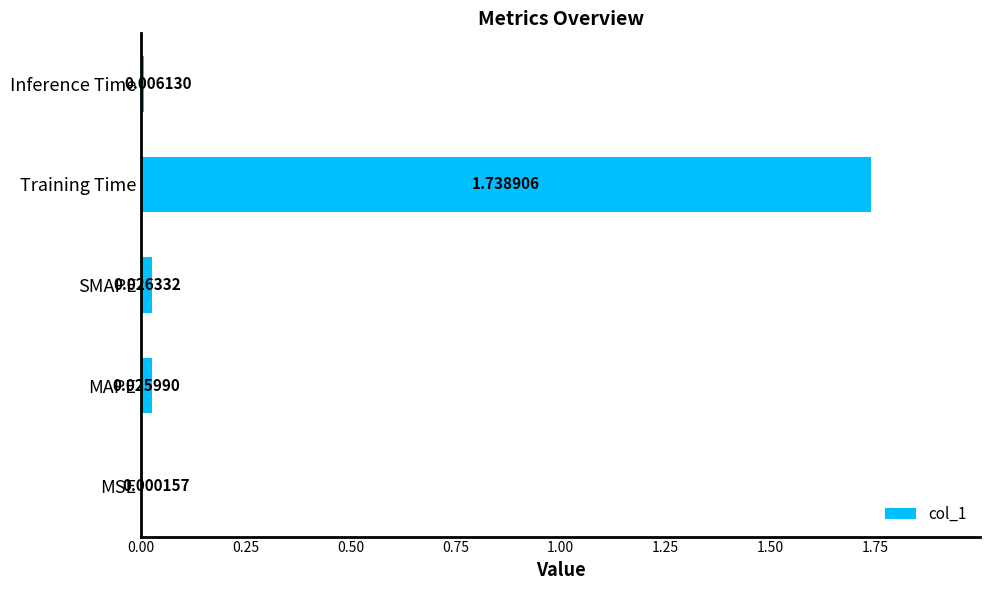

Which category has the highest value across all series?

Training Time